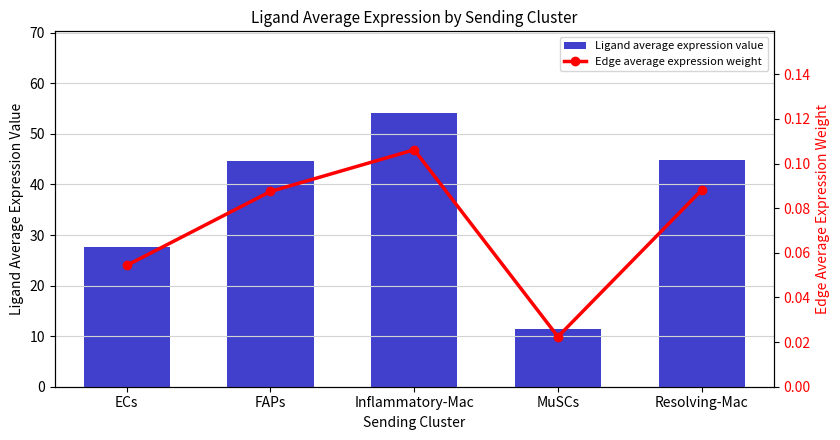

At which category is the sum across all series the highest?

Inflammatory-Mac